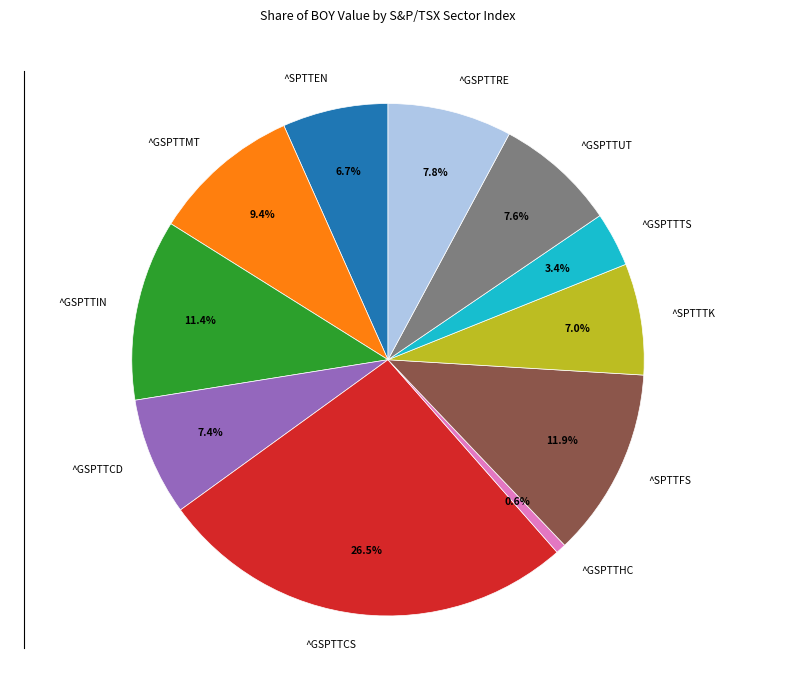

What is the ratio of the value at ^GSPTTTS to the value at ^SPTTEN?

0.5